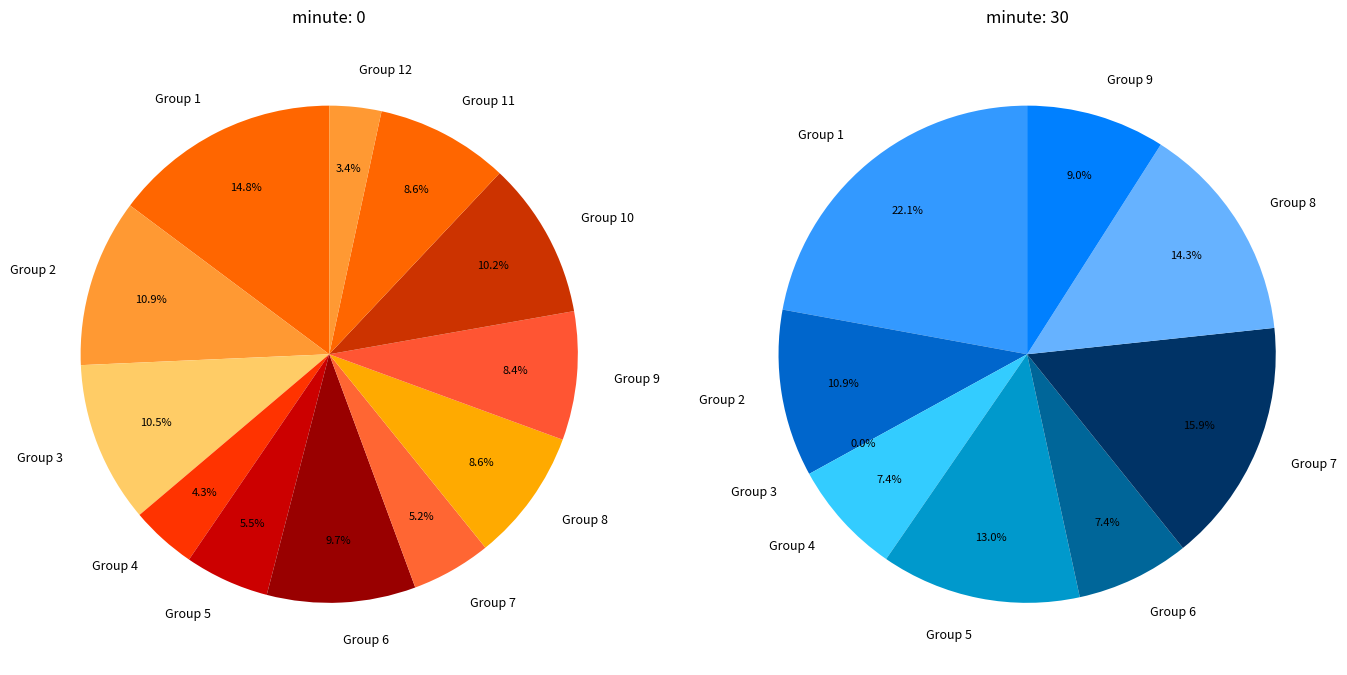

To the nearest percent, what percentage of the pie is 37?

2%